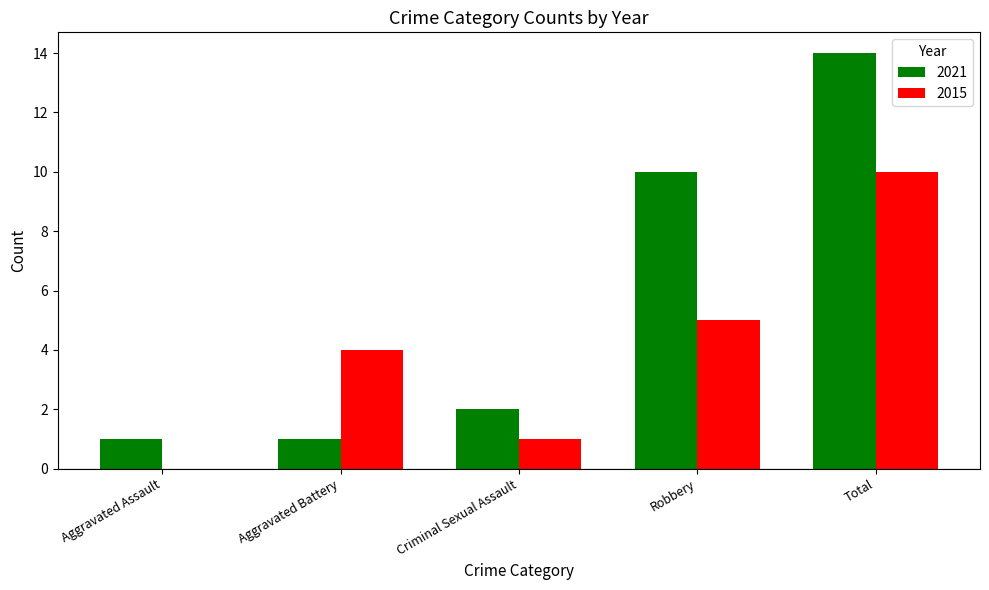

Count the number of data series in this chart.

2